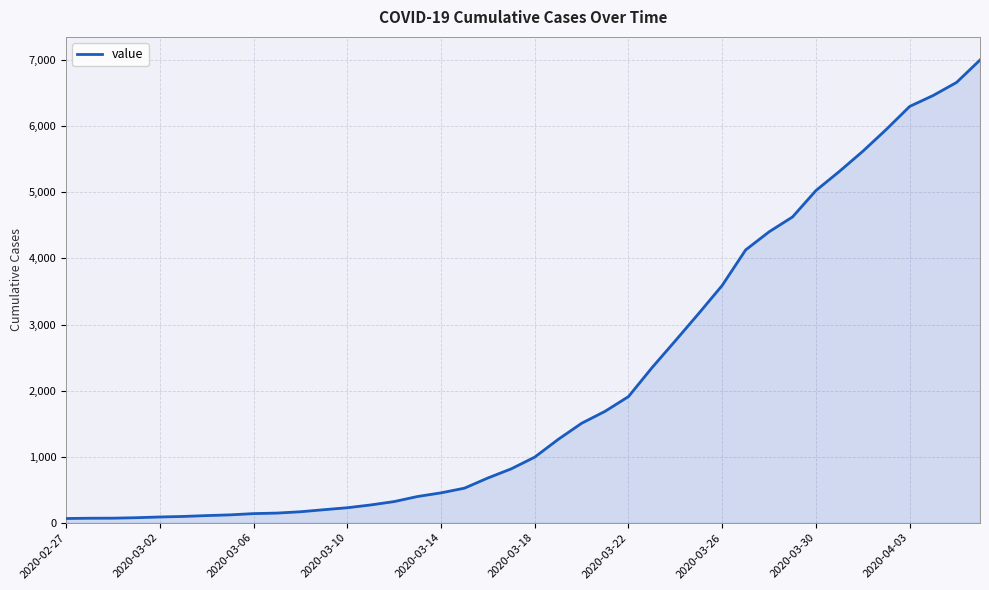

Does the chart display data point markers on the line(s)?

No